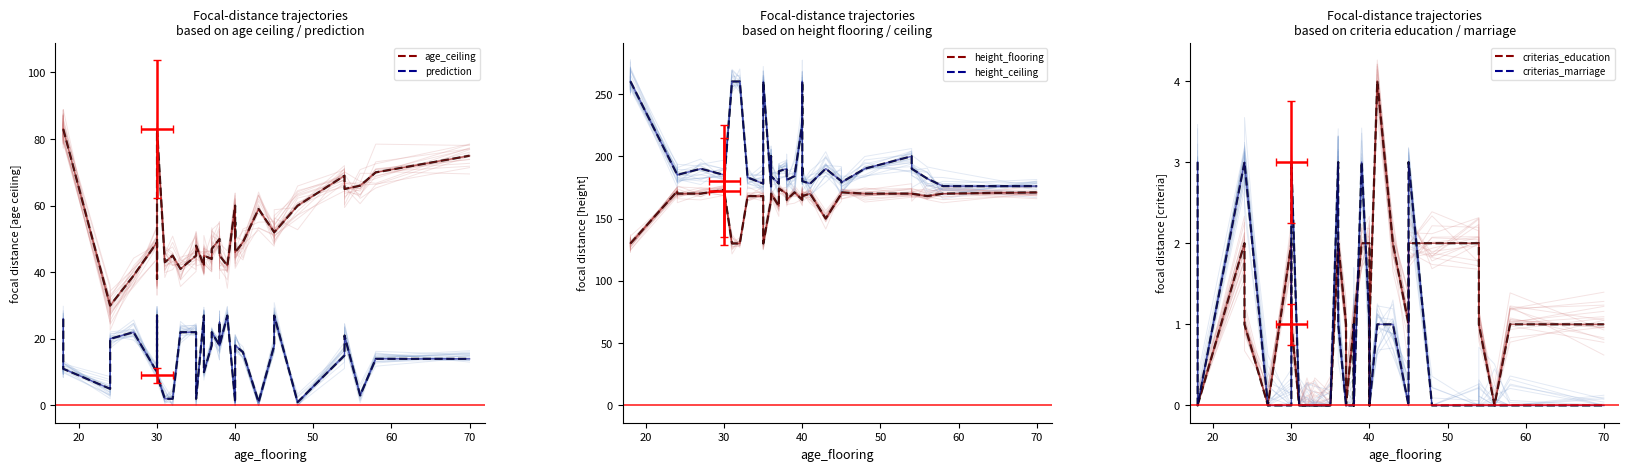

How many series are shown in this chart?

6